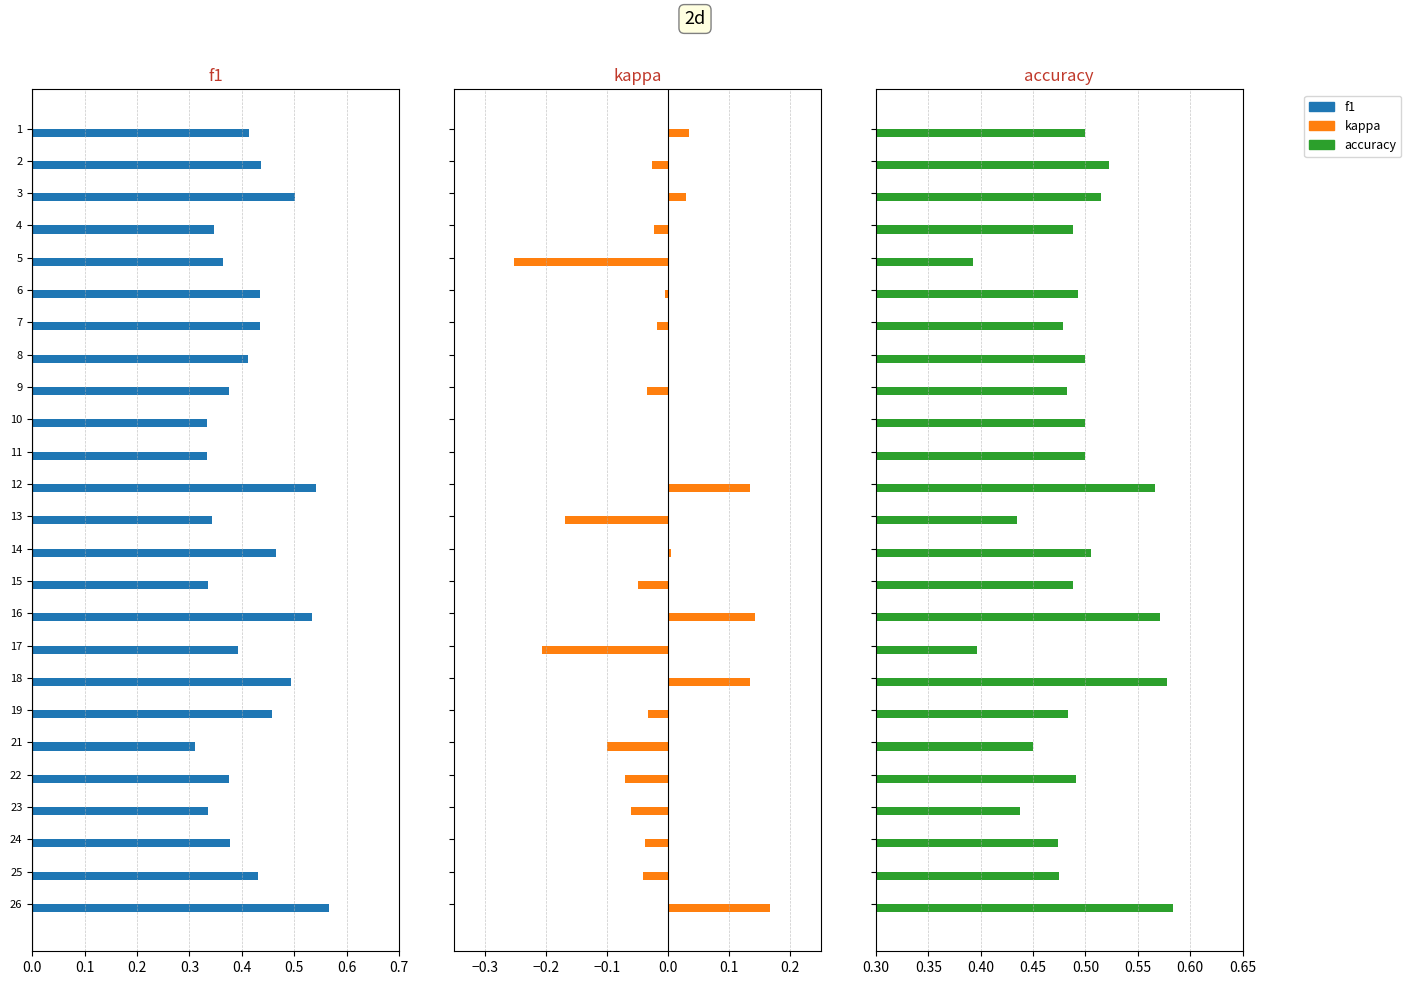

What is the sum of all accuracy values?

12.3